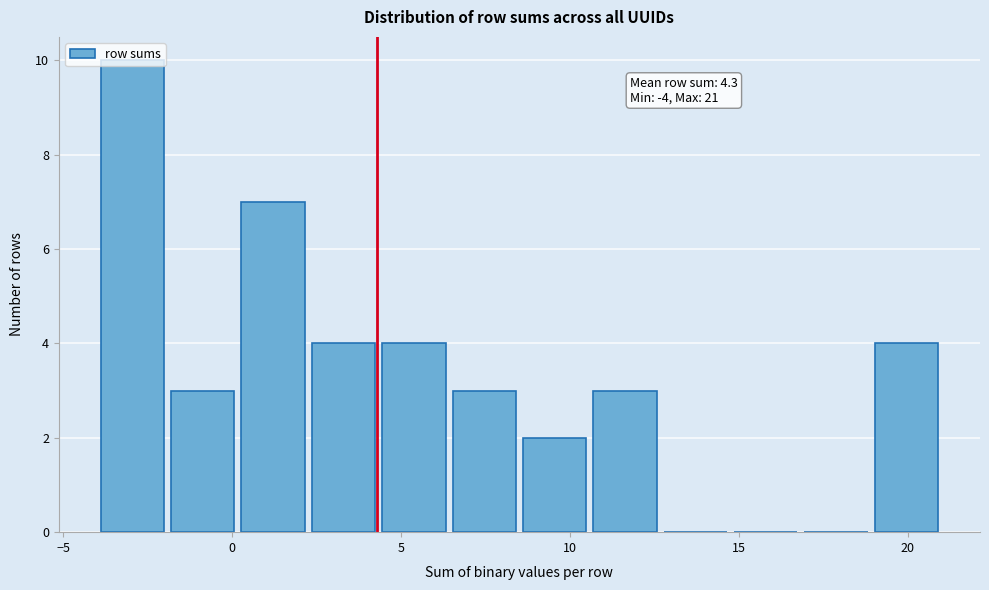

Over which range of the x-axis is the bar tallest?

-4.0 to -2.0